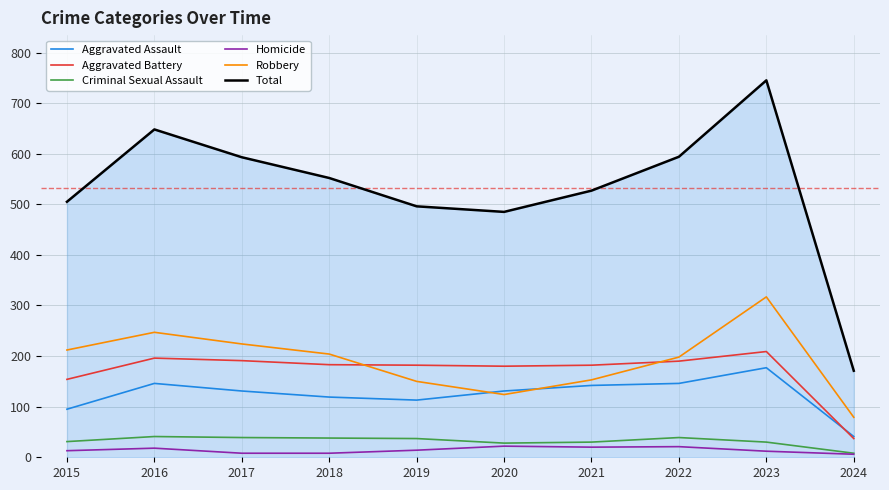

Is the value of Total at 2021 greater than the value of Aggravated Assault at 2022?

Yes